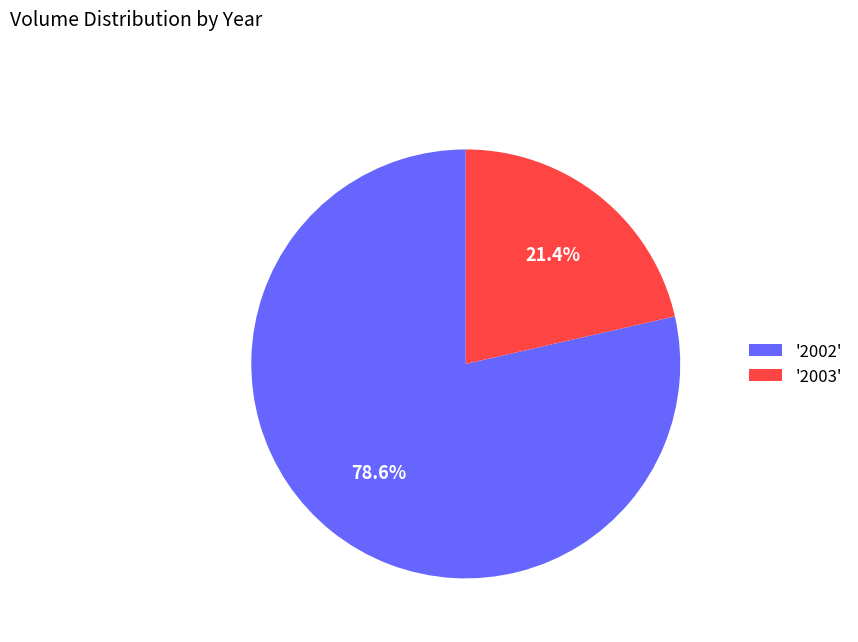

How many segments does this pie chart have?

2